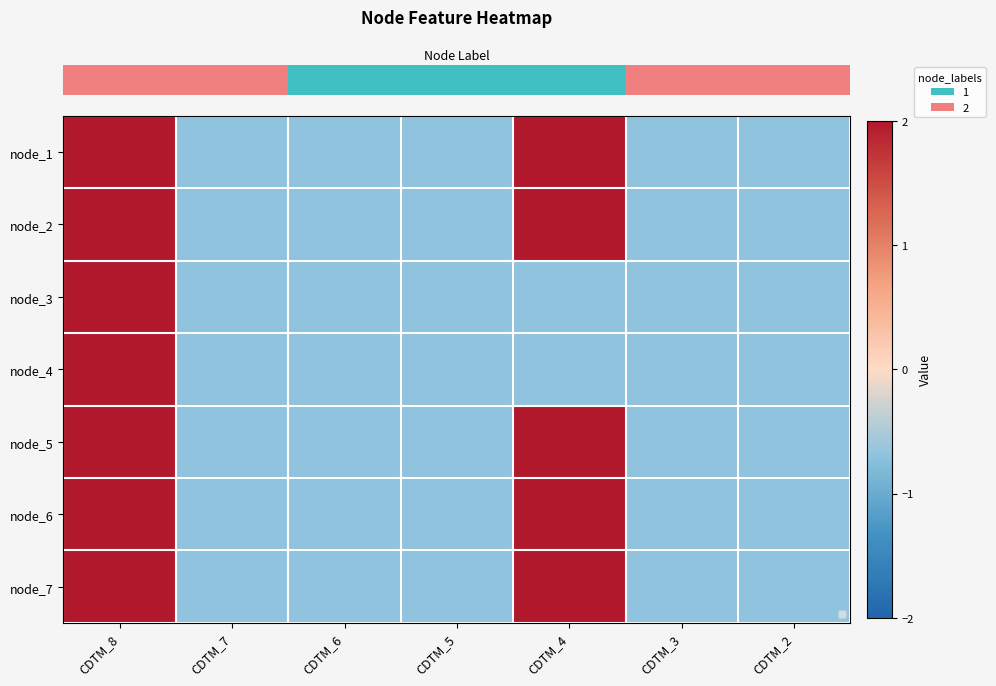

What is the average value of the row_1 series?

0.1